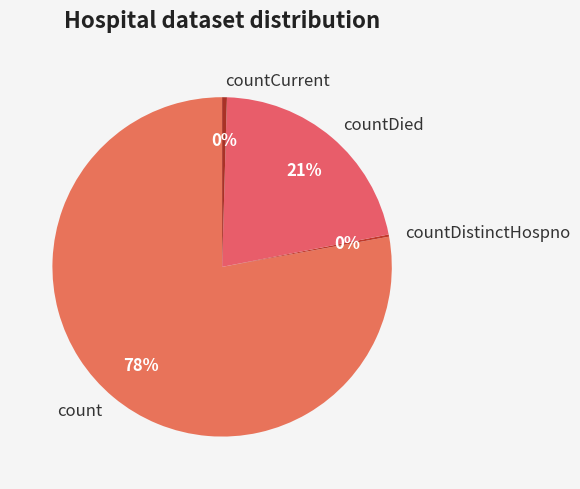

What is the majority slice?

count